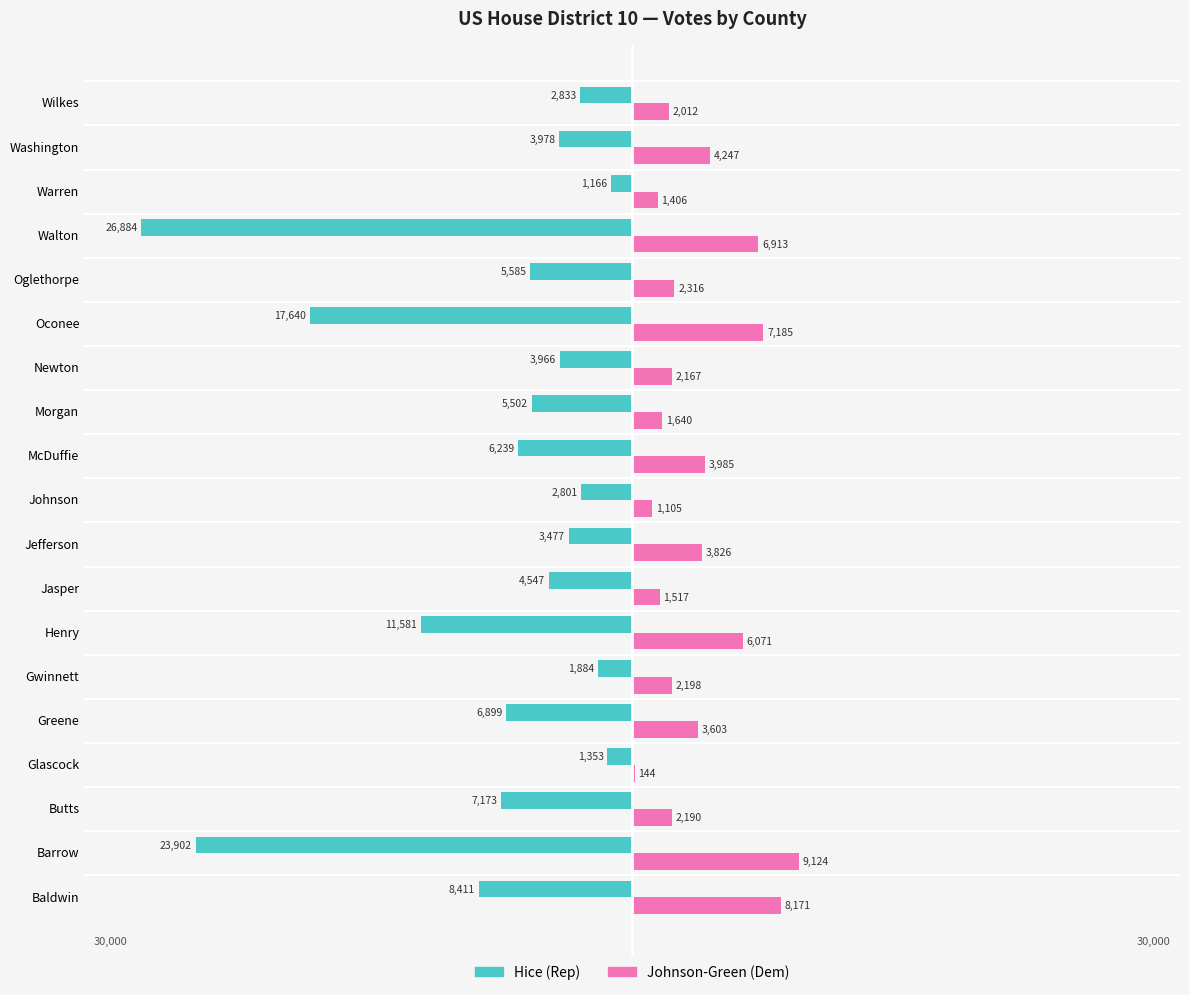

Which category has the highest value across all series?

Barrow